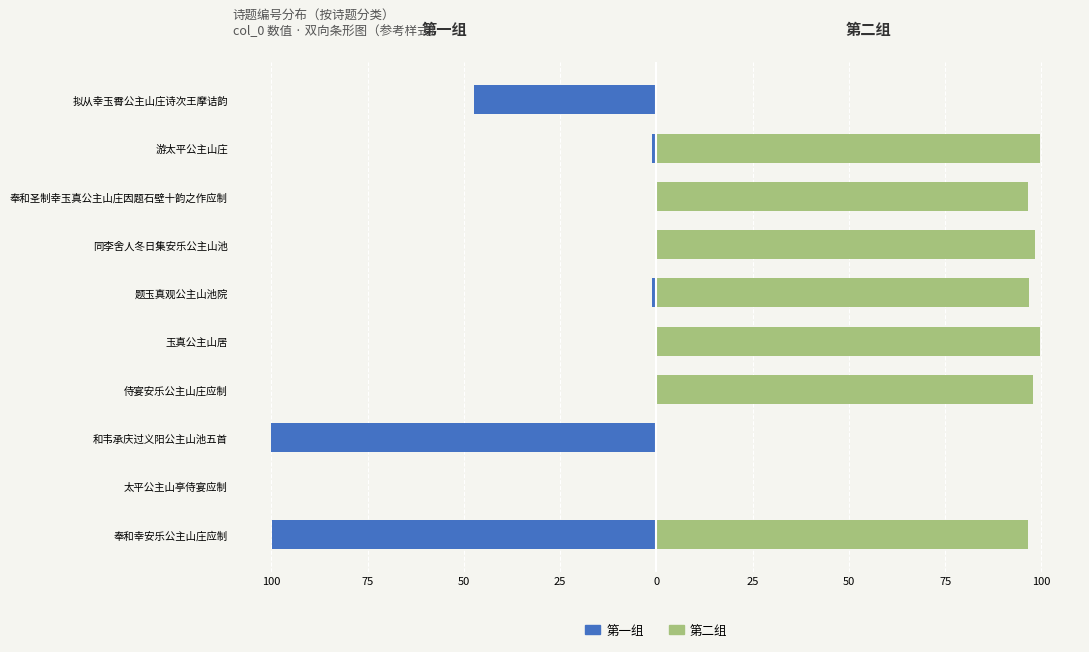

Are the bars horizontal?

Yes